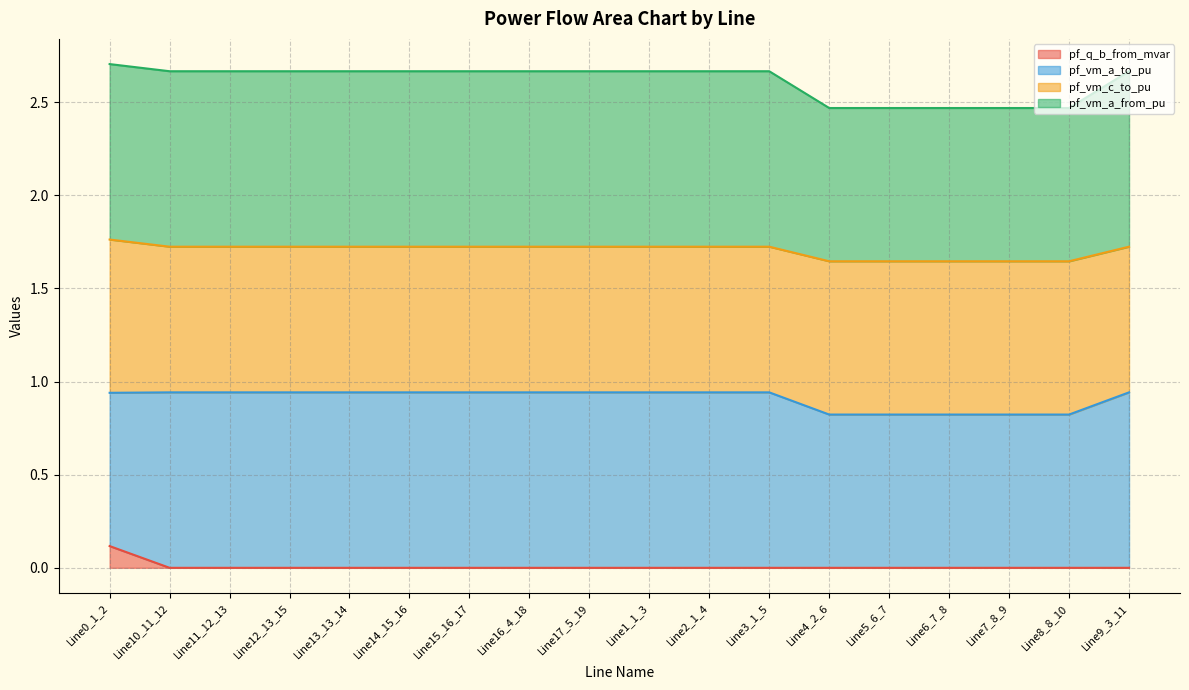

Where is the first local minimum for pf_q_b_from_mvar?

Line13_13_14